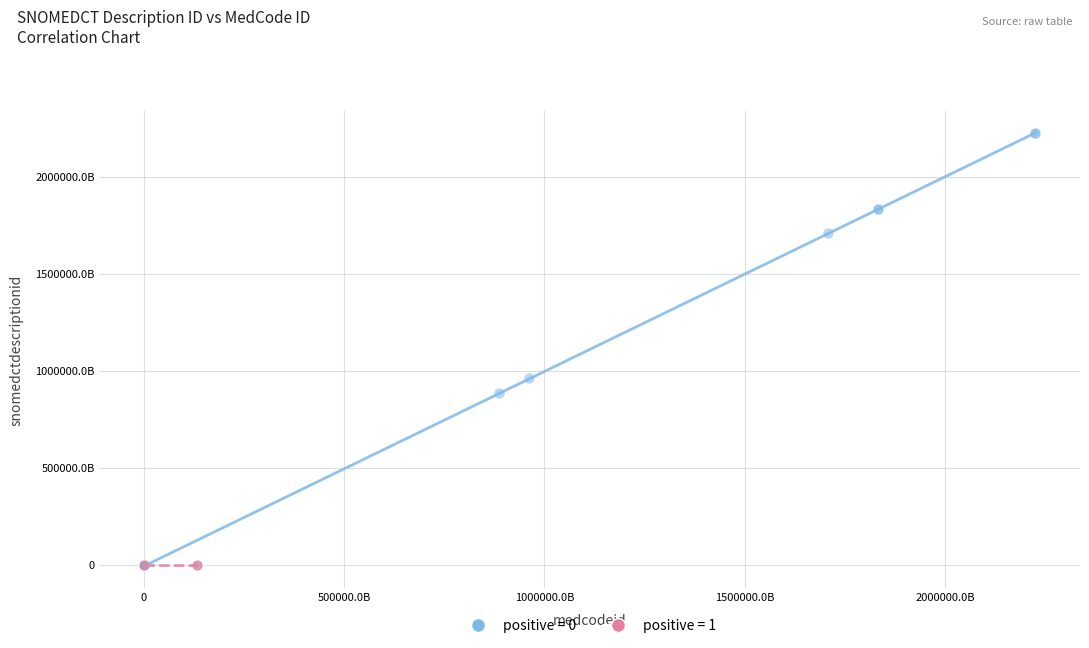

What are all the series names shown in the legend?

positive = 0, positive = 1